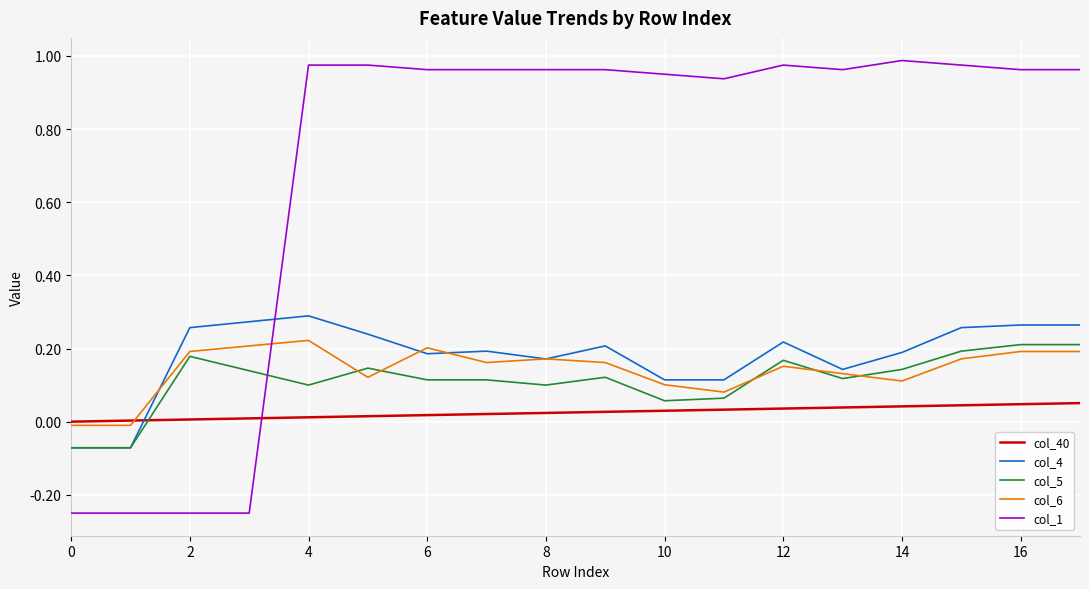

How many times do col_1 and col_4 cross each other?

1